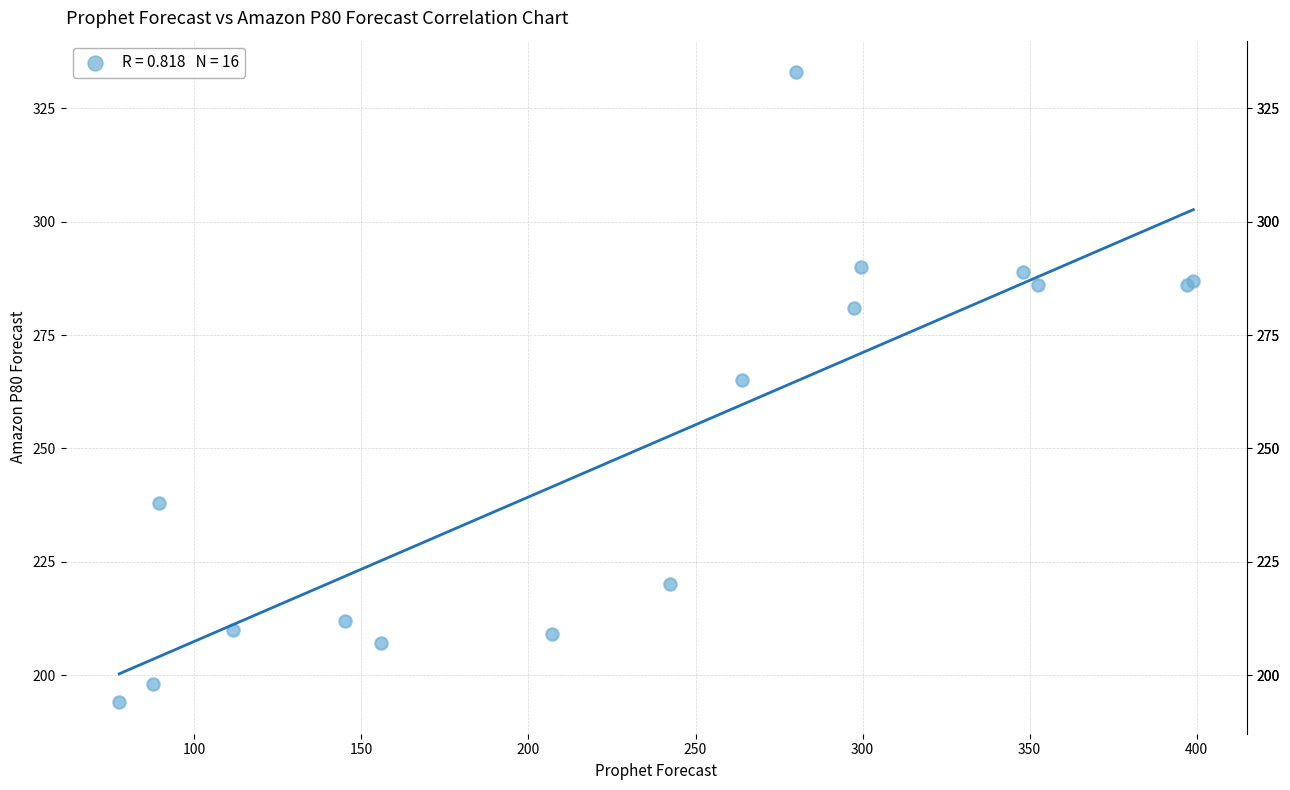

What Y value in the scatter plot is closest to 263?

265